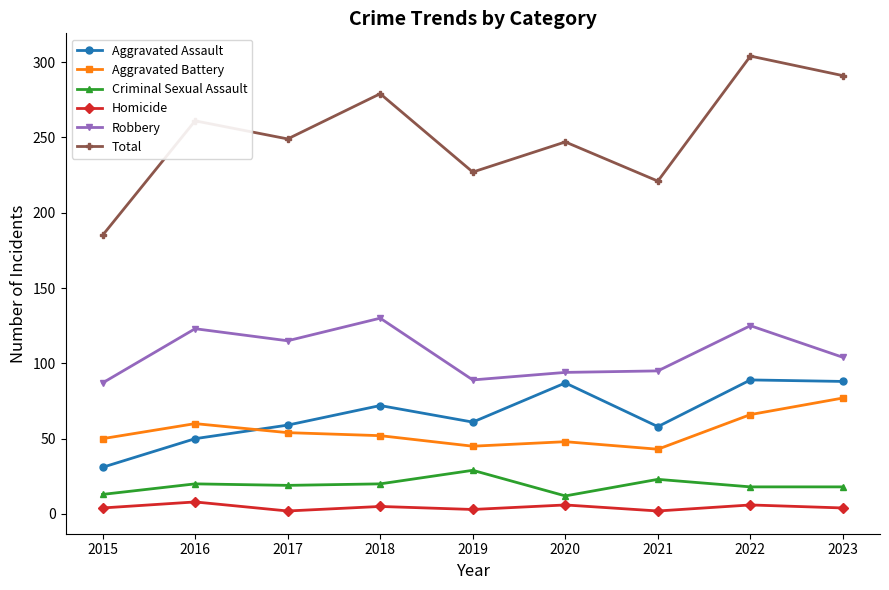

At which label does Robbery reach its peak?

2018